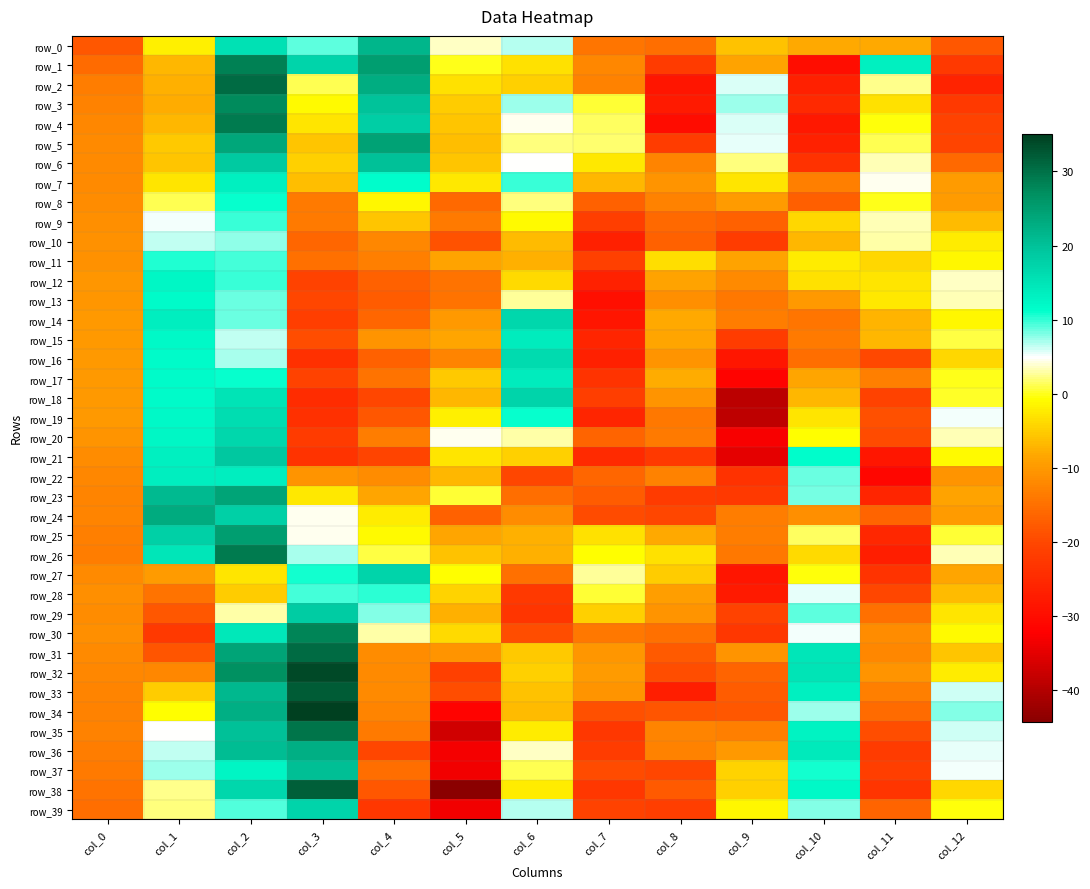

Reading left to right, extract all data points from this chart.

row_0: col_0=-18.2	col_1=-1.9	col_2=15.3	col_3=8.8	col_4=21.7	col_5=3.7	col_6=6.6	col_7=-14.4	col_8=-15.2	col_9=-6.0	col_10=-8.2	col_11=-8.1	col_12=-18.2
row_1: col_0=-15.6	col_1=-7.0	col_2=28.5	col_3=17.2	col_4=25.1	col_5=-0.1	col_6=-3.2	col_7=-12.2	col_8=-22.2	col_9=-8.9	col_10=-30.0	col_11=13.2	col_12=-22.4
row_2: col_0=-13.4	col_1=-7.7	col_2=30.7	col_3=1.3	col_4=22.8	col_5=-3.1	col_6=-4.7	col_7=-12.7	col_8=-28.7	col_9=5.7	col_10=-26.8	col_11=2.3	col_12=-26.2
row_3: col_0=-12.7	col_1=-7.9	col_2=27.5	col_3=-0.9	col_4=19.9	col_5=-5.1	col_6=7.5	col_7=0.5	col_8=-27.6	col_9=7.4	col_10=-25.3	col_11=-3.2	col_12=-22.3
row_4: col_0=-12.1	col_1=-7.1	col_2=28.9	col_3=-2.9	col_4=18.1	col_5=-5.7	col_6=4.5	col_7=1.4	col_8=-30.2	col_9=5.8	col_10=-27.9	col_11=-0.4	col_12=-20.9
row_5: col_0=-12.0	col_1=-5.3	col_2=23.7	col_3=-5.7	col_4=24.3	col_5=-6.2	col_6=2.0	col_7=1.8	col_8=-21.9	col_9=5.3	col_10=-26.3	col_11=1.1	col_12=-20.6
row_6: col_0=-11.9	col_1=-5.7	col_2=18.8	col_3=-4.9	col_4=20.2	col_5=-5.8	col_6=4.8	col_7=-2.5	col_8=-12.6	col_9=2.0	col_10=-23.7	col_11=3.3	col_12=-16.0
row_7: col_0=-11.9	col_1=-2.8	col_2=13.4	col_3=-6.5	col_4=11.5	col_5=-2.4	col_6=10.0	col_7=-6.9	col_8=-10.6	col_9=-3.0	col_10=-13.3	col_11=4.5	col_12=-9.7
row_8: col_0=-11.5	col_1=1.0	col_2=11.1	col_3=-13.8	col_4=-1.4	col_5=-16.0	col_6=1.9	col_7=-16.9	col_8=-13.0	col_9=-9.6	col_10=-17.0	col_11=-0.2	col_12=-9.7
row_9: col_0=-11.3	col_1=5.2	col_2=9.9	col_3=-13.9	col_4=-5.6	col_5=-13.7	col_6=-1.1	col_7=-21.6	col_8=-16.1	col_9=-16.8	col_10=-4.2	col_11=3.4	col_12=-6.5
row_10: col_0=-11.1	col_1=6.5	col_2=7.5	col_3=-16.4	col_4=-12.2	col_5=-18.8	col_6=-6.6	col_7=-26.7	col_8=-17.0	col_9=-21.8	col_10=-7.0	col_11=3.1	col_12=-2.3
row_11: col_0=-10.8	col_1=10.5	col_2=9.4	col_3=-14.9	col_4=-13.1	col_5=-8.9	col_6=-7.4	col_7=-21.2	col_8=-3.6	col_9=-8.6	col_10=-2.2	col_11=-4.0	col_12=-1.4
row_12: col_0=-10.5	col_1=12.2	col_2=10.0	col_3=-20.8	col_4=-16.7	col_5=-14.6	col_6=-3.8	col_7=-26.3	col_8=-8.9	col_9=-11.8	col_10=-3.1	col_11=-2.7	col_12=3.5
row_13: col_0=-10.3	col_1=11.6	col_2=8.5	col_3=-20.4	col_4=-17.5	col_5=-14.7	col_6=2.8	col_7=-29.5	col_8=-11.4	col_9=-14.0	col_10=-10.1	col_11=-2.5	col_12=3.4
row_14: col_0=-10.1	col_1=13.4	col_2=8.6	col_3=-21.6	col_4=-16.1	col_5=-10.1	col_6=16.8	col_7=-28.7	col_8=-8.2	col_9=-13.4	col_10=-14.2	col_11=-7.1	col_12=-1.4
row_15: col_0=-10.0	col_1=12.0	col_2=6.5	col_3=-19.3	col_4=-10.6	col_5=-8.6	col_6=14.0	col_7=-26.0	col_8=-8.5	col_9=-21.7	col_10=-13.8	col_11=-7.0	col_12=0.8
row_16: col_0=-10.0	col_1=11.7	col_2=6.9	col_3=-24.0	col_4=-16.8	col_5=-12.5	col_6=16.5	col_7=-26.8	col_8=-10.7	col_9=-28.3	col_10=-15.3	col_11=-20.0	col_12=-4.1
row_17: col_0=-9.9	col_1=11.8	col_2=10.9	col_3=-20.8	col_4=-14.7	col_5=-5.5	col_6=13.9	col_7=-23.4	col_8=-7.9	col_9=-31.6	col_10=-8.5	col_11=-13.0	col_12=-0.1
row_18: col_0=-10.0	col_1=11.6	col_2=15.2	col_3=-24.5	col_4=-20.2	col_5=-6.8	col_6=17.2	col_7=-21.4	col_8=-10.6	col_9=-39.1	col_10=-6.9	col_11=-21.0	col_12=0.3
row_19: col_0=-10.2	col_1=12.0	col_2=16.0	col_3=-23.9	col_4=-18.1	col_5=-2.0	col_6=11.1	col_7=-25.8	col_8=-14.0	col_9=-39.0	col_10=-2.8	col_11=-19.0	col_12=5.3
row_20: col_0=-10.7	col_1=12.4	col_2=16.9	col_3=-22.2	col_4=-13.3	col_5=4.5	col_6=3.0	col_7=-16.5	col_8=-13.8	col_9=-32.9	col_10=-0.7	col_11=-19.6	col_12=3.2
row_21: col_0=-11.4	col_1=13.2	col_2=19.1	col_3=-23.3	col_4=-20.6	col_5=-2.8	col_6=-4.6	col_7=-25.0	col_8=-22.4	col_9=-34.9	col_10=11.3	col_11=-28.3	col_12=-1.1
row_22: col_0=-12.2	col_1=13.7	col_2=13.4	col_3=-10.8	col_4=-11.7	col_5=-6.8	col_6=-20.4	col_7=-16.2	col_8=-12.7	col_9=-23.8	col_10=8.7	col_11=-31.2	col_12=-10.8
row_23: col_0=-12.4	col_1=21.1	col_2=24.0	col_3=-2.5	col_4=-8.4	col_5=0.6	col_6=-15.2	col_7=-17.3	col_8=-22.2	col_9=-22.4	col_10=8.2	col_11=-25.9	col_12=-8.9
row_24: col_0=-12.6	col_1=23.2	col_2=18.0	col_3=4.6	col_4=-2.2	col_5=-16.9	col_6=-11.7	col_7=-19.6	col_8=-20.2	col_9=-13.4	col_10=-11.4	col_11=-16.6	col_12=-9.7
row_25: col_0=-13.1	col_1=18.0	col_2=25.0	col_3=4.6	col_4=-1.1	col_5=-8.5	col_6=-7.7	col_7=-3.3	col_8=-8.2	col_9=-13.4	col_10=1.5	col_11=-25.5	col_12=0.4
row_26: col_0=-13.4	col_1=14.7	col_2=29.0	col_3=7.1	col_4=0.7	col_5=-6.0	col_6=-7.5	col_7=-0.7	col_8=-3.3	col_9=-14.2	col_10=-3.9	col_11=-27.2	col_12=3.4
row_27: col_0=-11.9	col_1=-9.8	col_2=-2.9	col_3=10.9	col_4=17.1	col_5=-0.6	col_6=-14.9	col_7=2.6	col_8=-5.0	col_9=-28.7	col_10=-0.5	col_11=-23.4	col_12=-8.5
row_28: col_0=-11.3	col_1=-14.6	col_2=-5.2	col_3=9.4	col_4=10.0	col_5=-4.4	col_6=-22.3	col_7=0.6	col_8=-9.5	col_9=-27.8	col_10=5.5	col_11=-20.4	col_12=-6.7
row_29: col_0=-11.4	col_1=-18.1	col_2=3.1	col_3=18.4	col_4=7.8	col_5=-7.6	col_6=-22.9	col_7=-4.7	col_8=-10.7	col_9=-20.9	col_10=8.9	col_11=-15.1	col_12=-2.9
row_30: col_0=-11.4	col_1=-22.4	col_2=14.4	col_3=28.2	col_4=3.1	col_5=-3.8	col_6=-19.4	col_7=-14.0	col_8=-15.0	col_9=-22.7	col_10=5.3	col_11=-11.6	col_12=-0.9
row_31: col_0=-11.8	col_1=-18.3	col_2=24.1	col_3=30.7	col_4=-11.6	col_5=-10.7	col_6=-5.2	col_7=-10.2	col_8=-17.9	col_9=-10.6	col_10=14.9	col_11=-12.3	col_12=-5.6
row_32: col_0=-12.2	col_1=-12.1	col_2=26.8	col_3=34.0	col_4=-11.9	col_5=-21.2	col_6=-4.8	col_7=-9.7	col_8=-19.4	col_9=-16.5	col_10=15.2	col_11=-10.5	col_12=-2.2
row_33: col_0=-12.6	col_1=-5.0	col_2=21.2	col_3=32.2	col_4=-12.0	col_5=-19.2	col_6=-6.0	col_7=-10.7	col_8=-26.9	col_9=-17.4	col_10=13.2	col_11=-13.0	col_12=6.1
row_34: col_0=-12.8	col_1=-0.6	col_2=22.4	col_3=35.1	col_4=-12.4	col_5=-31.8	col_6=-6.6	col_7=-19.0	col_8=-18.4	col_9=-18.1	col_10=7.3	col_11=-15.6	col_12=7.9
row_35: col_0=-13.0	col_1=5.0	col_2=20.1	col_3=29.7	col_4=-13.7	col_5=-37.1	col_6=-2.3	col_7=-22.7	col_8=-12.4	col_9=-13.1	col_10=13.0	col_11=-19.2	col_12=6.0
row_36: col_0=-13.5	col_1=6.3	col_2=20.6	col_3=22.4	col_4=-20.1	col_5=-33.3	col_6=3.5	col_7=-21.7	col_8=-12.7	col_9=-10.1	col_10=14.0	col_11=-22.3	col_12=5.4
row_37: col_0=-13.9	col_1=7.4	col_2=12.6	col_3=20.3	col_4=-15.4	col_5=-33.7	col_6=1.3	col_7=-19.6	col_8=-20.1	col_9=-4.6	col_10=10.8	col_11=-21.4	col_12=5.0
row_38: col_0=-14.6	col_1=2.4	col_2=17.0	col_3=31.8	col_4=-18.1	col_5=-44.3	col_6=-2.4	col_7=-22.6	col_8=-17.8	col_9=-4.7	col_10=12.1	col_11=-23.2	col_12=-4.1
row_39: col_0=-15.2	col_1=2.2	col_2=9.1	col_3=17.4	col_4=-22.7	col_5=-33.5	col_6=6.6	col_7=-21.0	col_8=-21.6	col_9=-1.4	col_10=7.9	col_11=-16.6	col_12=-0.4